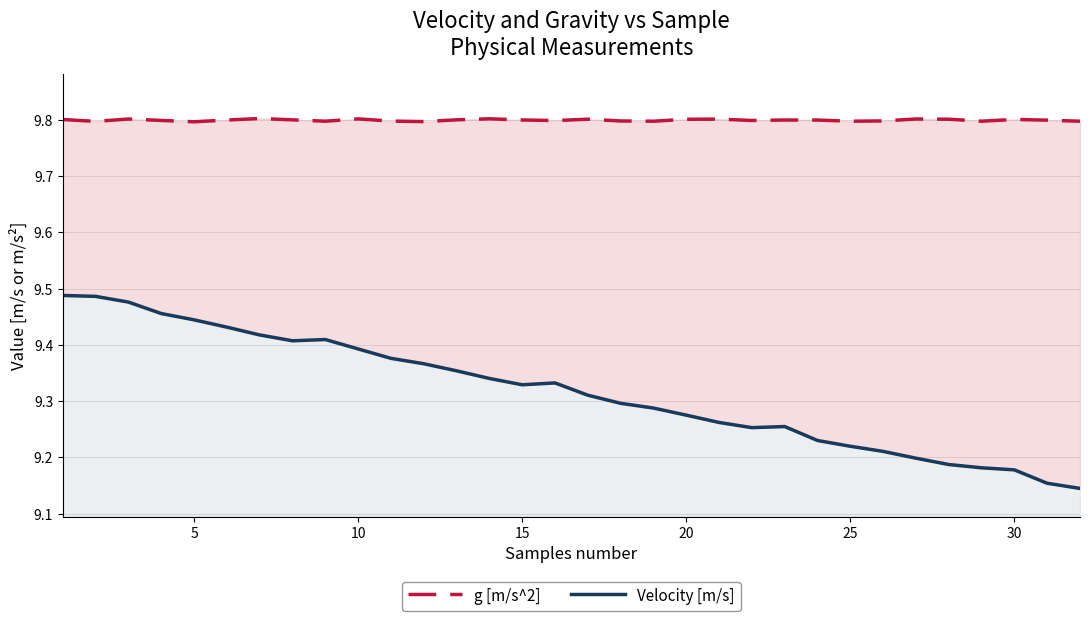

Reading left to right, what are all the values shown in this chart?

g [m/s^2]: 9.8	9.8	9.8	9.8	9.8	9.8	9.8	9.8	9.8	9.8	9.8	9.8	9.8	9.8	9.8	9.8	9.8	9.8	9.8	9.8	9.8	9.8	9.8	9.8	9.8	9.8	9.8	9.8	9.8	9.8	9.8	9.8
Velocity [m/s]: 9.5	9.5	9.5	9.5	9.4	9.4	9.4	9.4	9.4	9.4	9.4	9.4	9.4	9.3	9.3	9.3	9.3	9.3	9.3	9.3	9.3	9.3	9.3	9.2	9.2	9.2	9.2	9.2	9.2	9.2	9.2	9.1